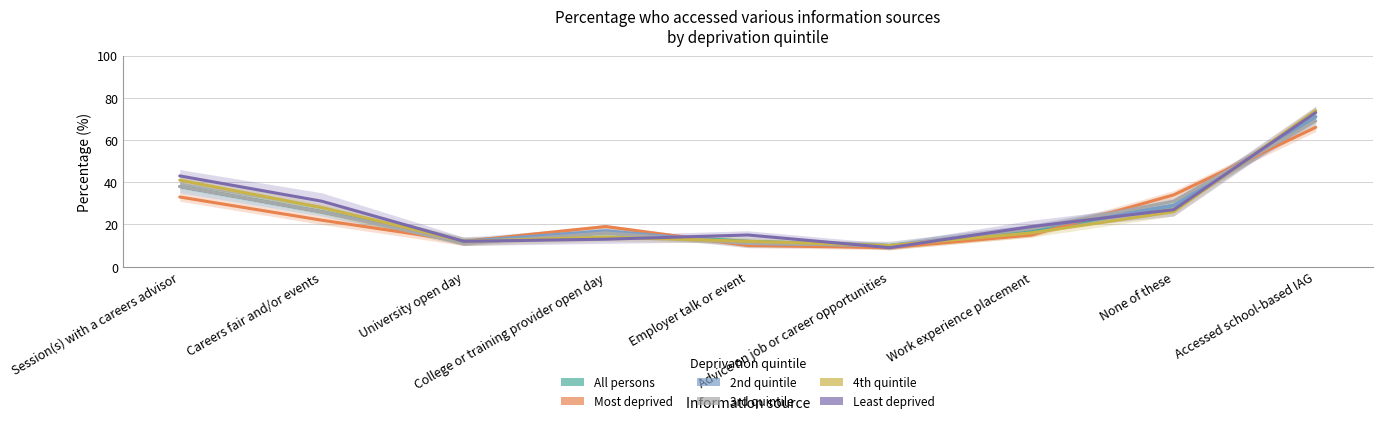

What is the difference between the maximum and minimum values in the 4th quintile series?

64